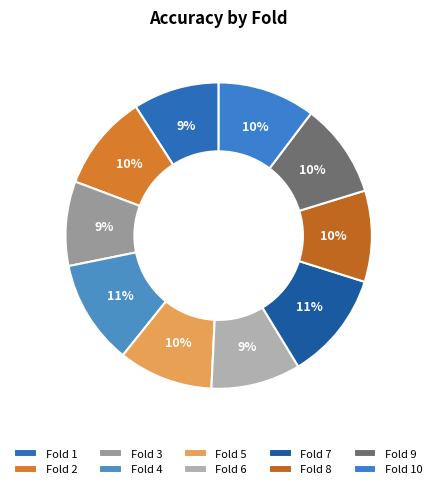

To the nearest percent, what is the difference between the largest and smallest slice percentages?

2%